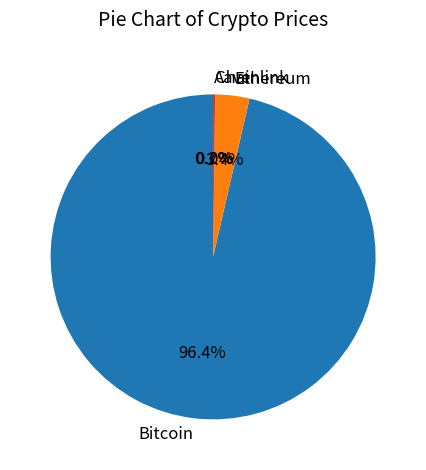

Which slice is the largest?

Bitcoin